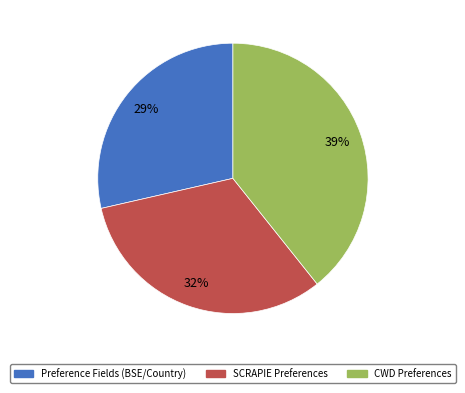

Rank the categories by value from lowest to highest.

Preference Fields (BSE/Country), SCRAPIE Preferences, CWD Preferences